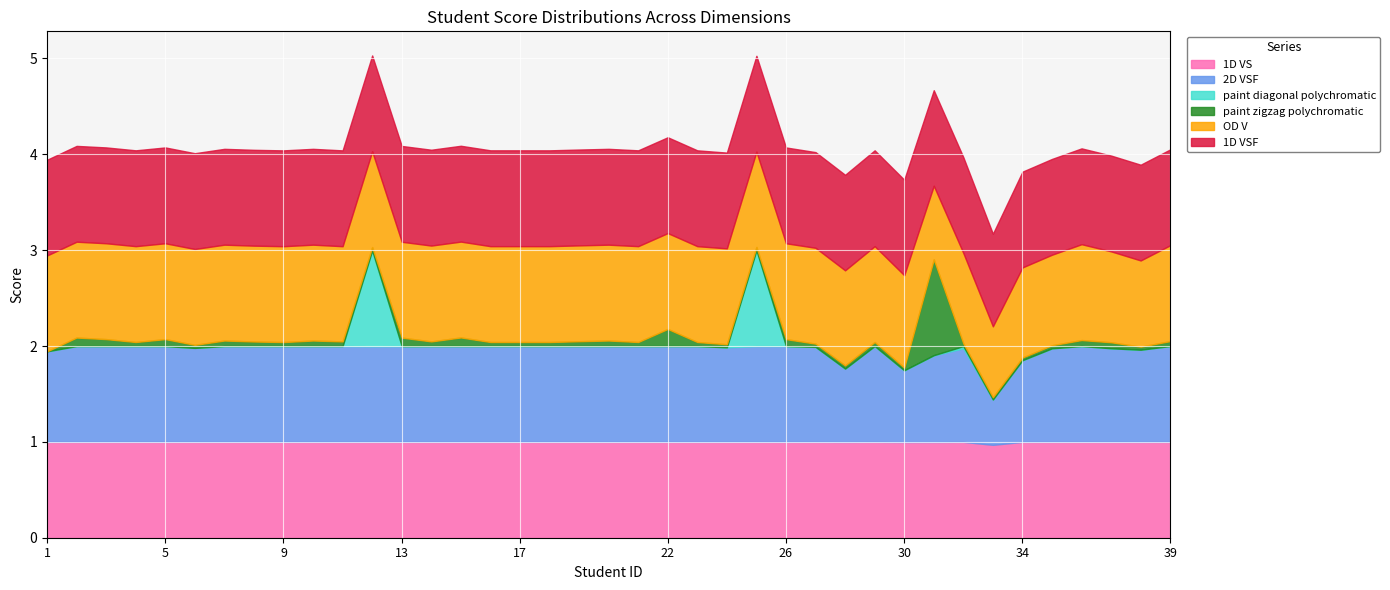

What is the difference between the second highest and minimum values in the OD V series?

0.3